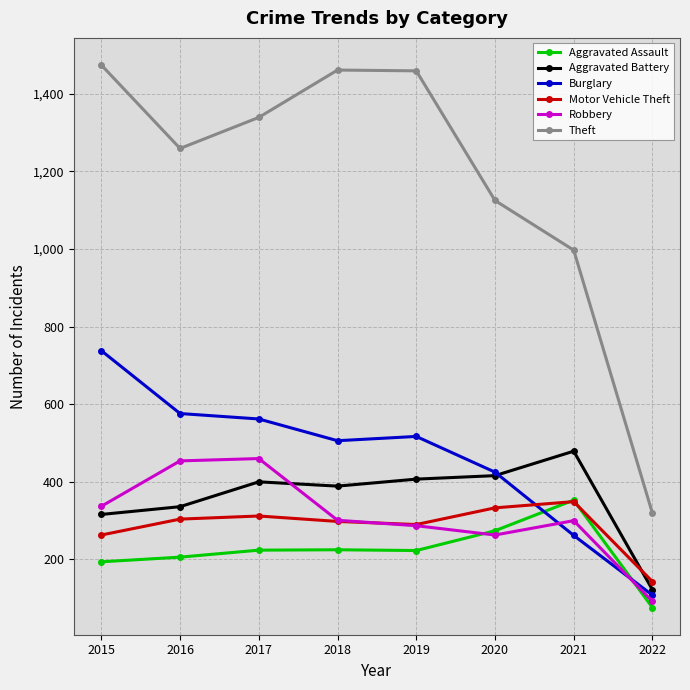

Where is Motor Vehicle Theft nearest to the value 246?

2015